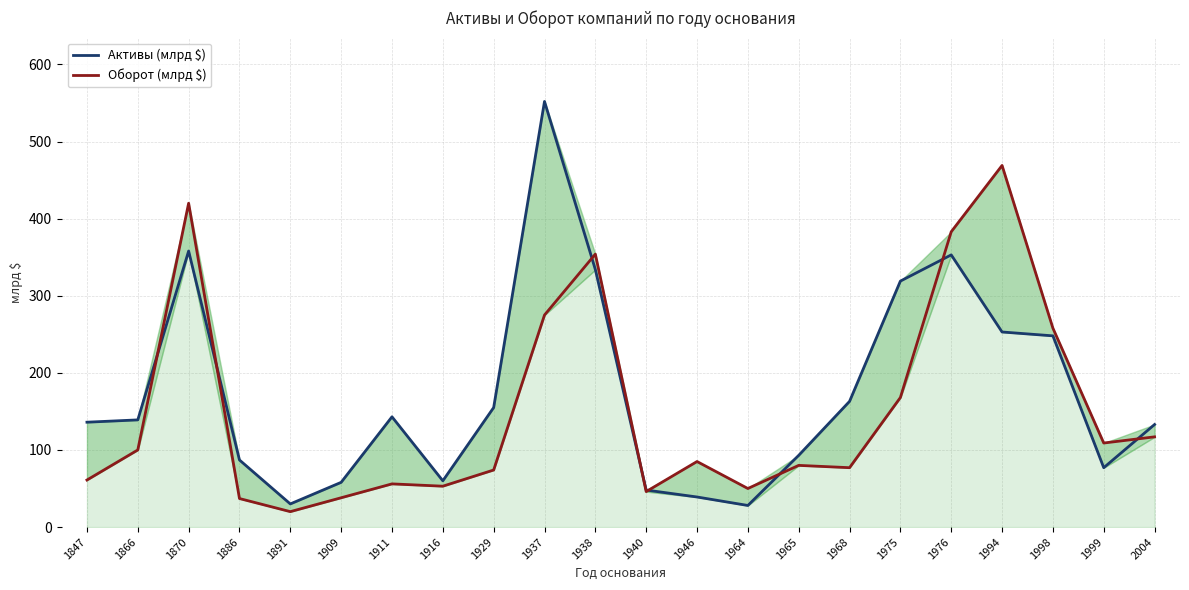

Where do Оборот (млрд $) and Активы (млрд $) first cross each other?

1866 and 1870